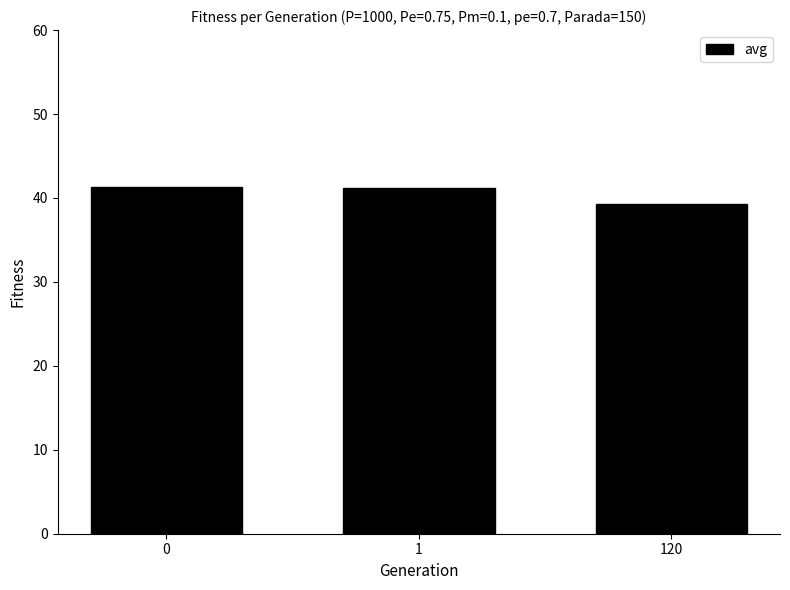

What is the value of the 3rd bar from the left?

39.3